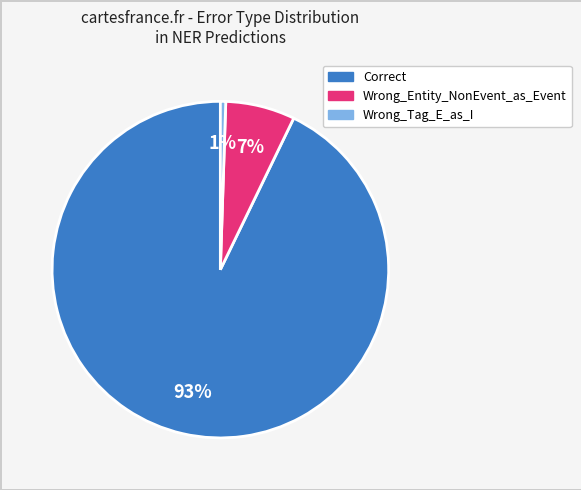

Count the number of slices in the pie.

3